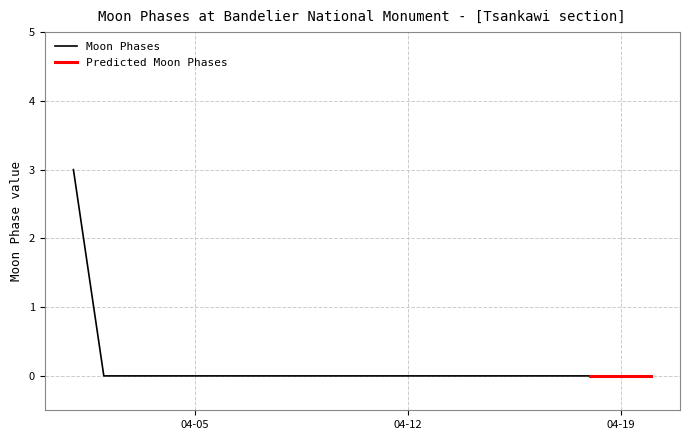

At which label is the value closest to 1?

2022-04-02